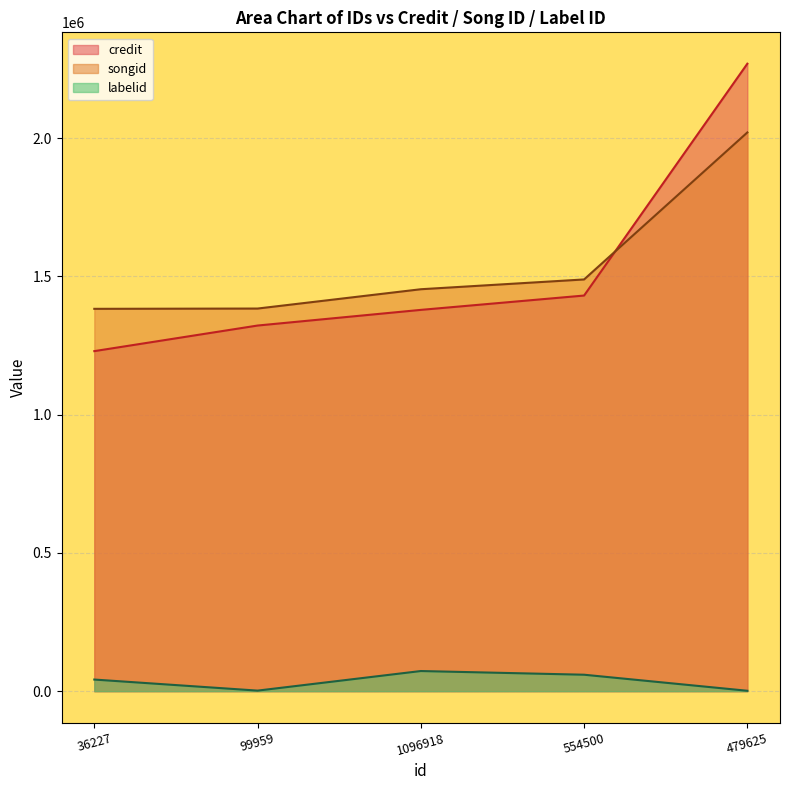

List the series in order of their peak value, highest first.

credit, songid, labelid